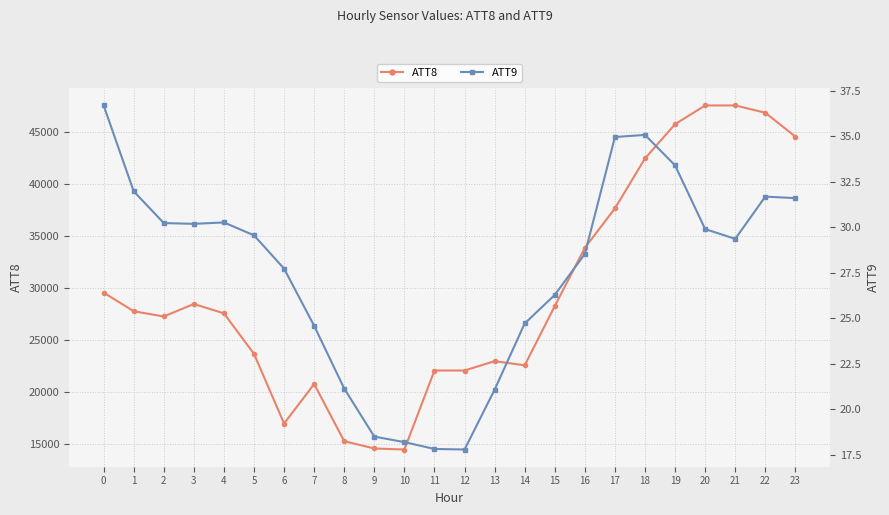

What is the minimum value shown in the chart?

17.8